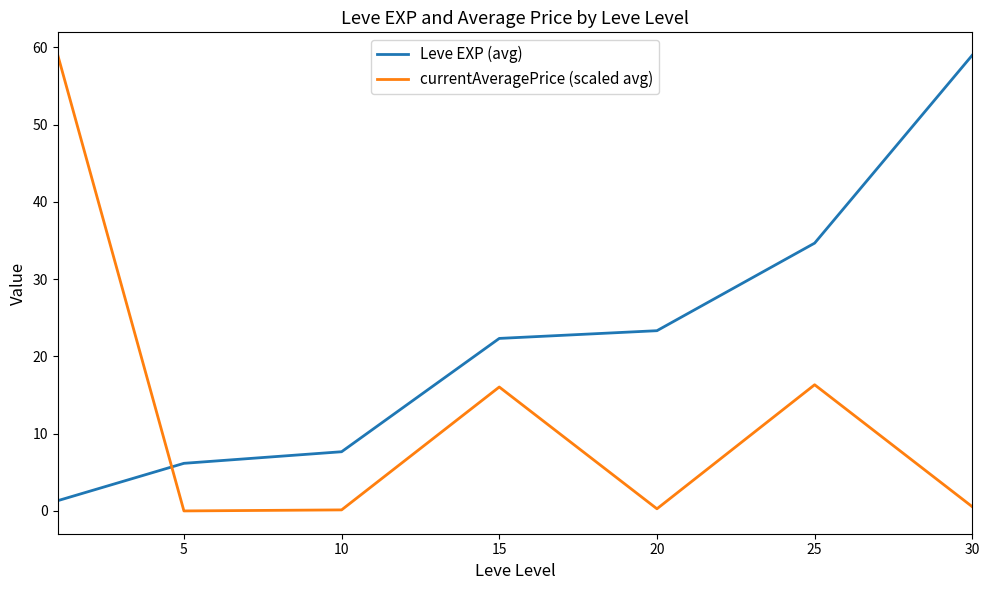

How many times do Leve EXP (avg) and currentAveragePrice (scaled avg) cross each other?

1